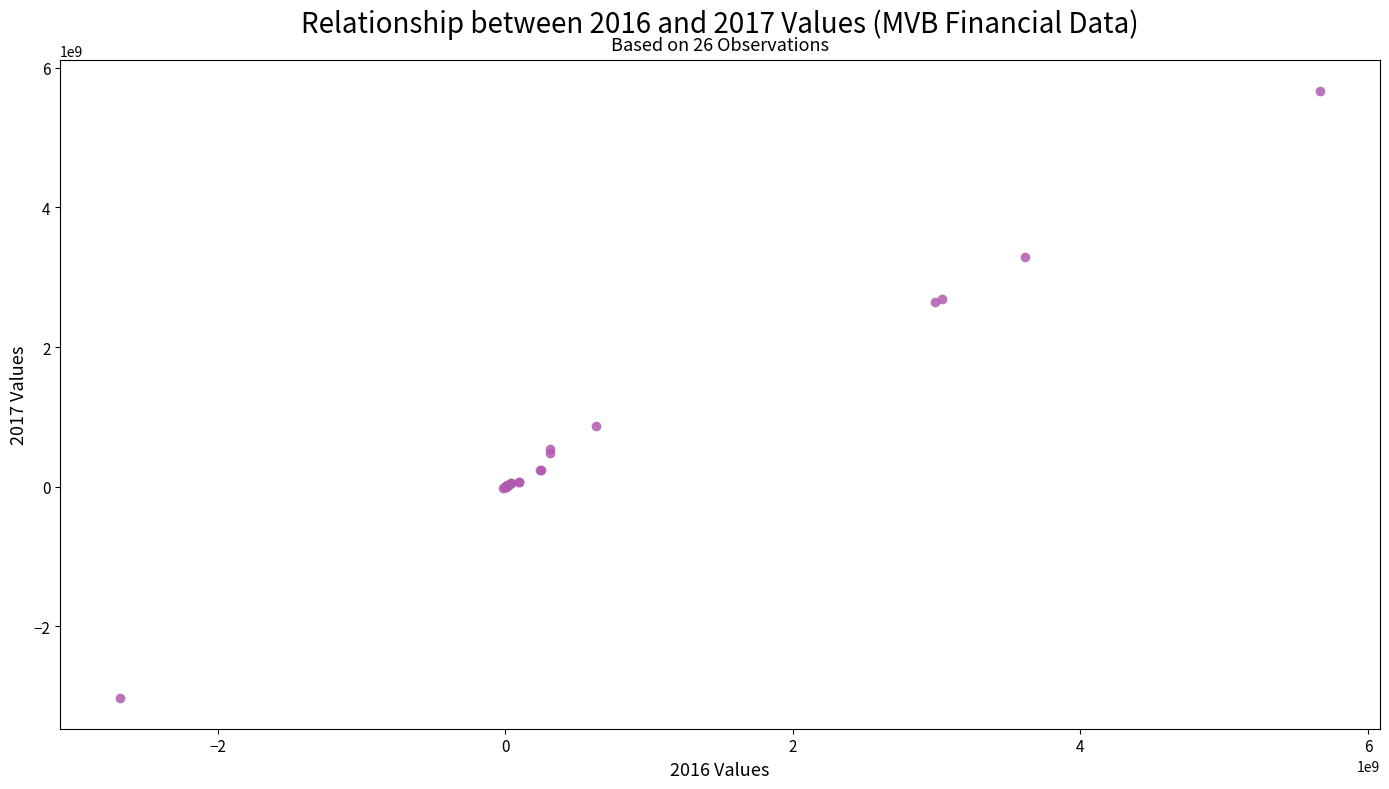

What Y value in the scatter plot is closest to 1320868294?

863734965